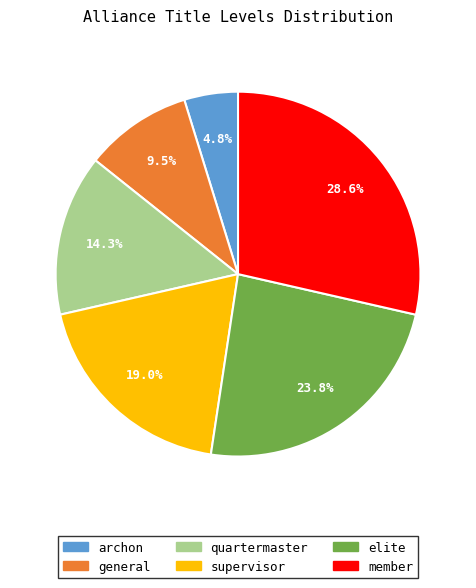

To the nearest percent, what is the difference between the archon and quartermaster slice percentages?

10%